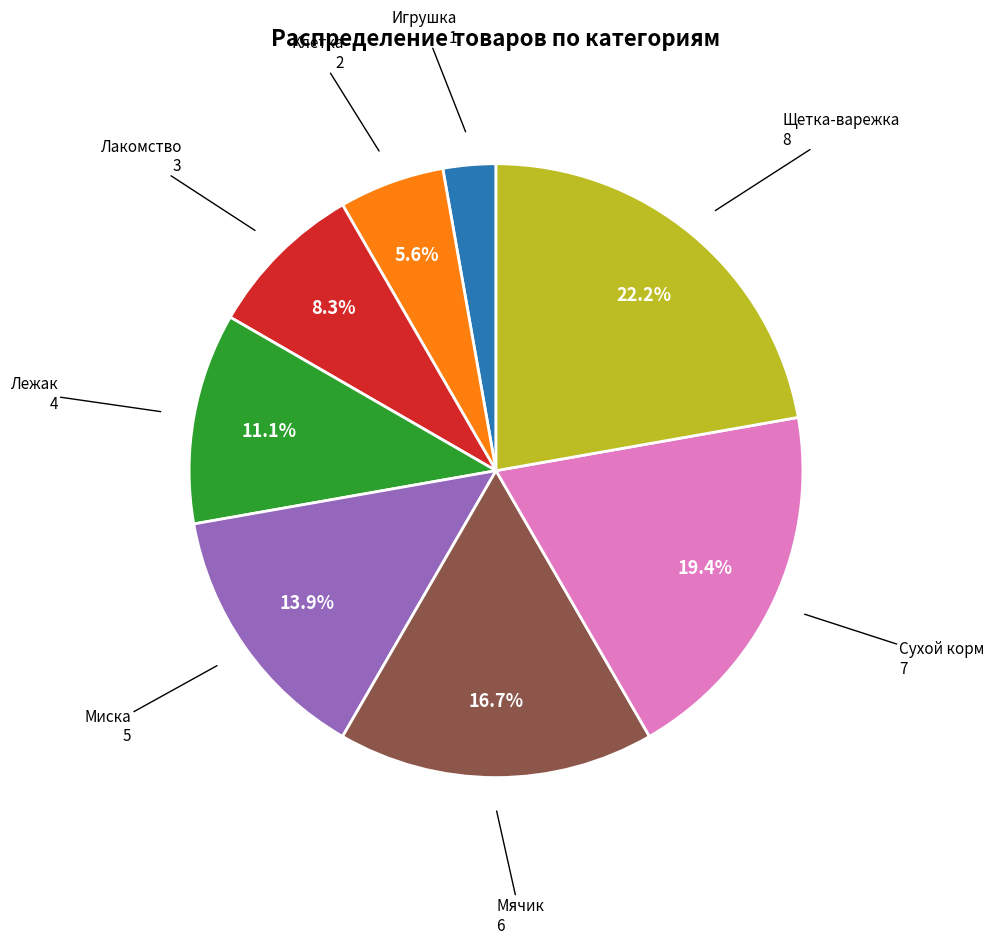

How many slices are in this pie chart?

8